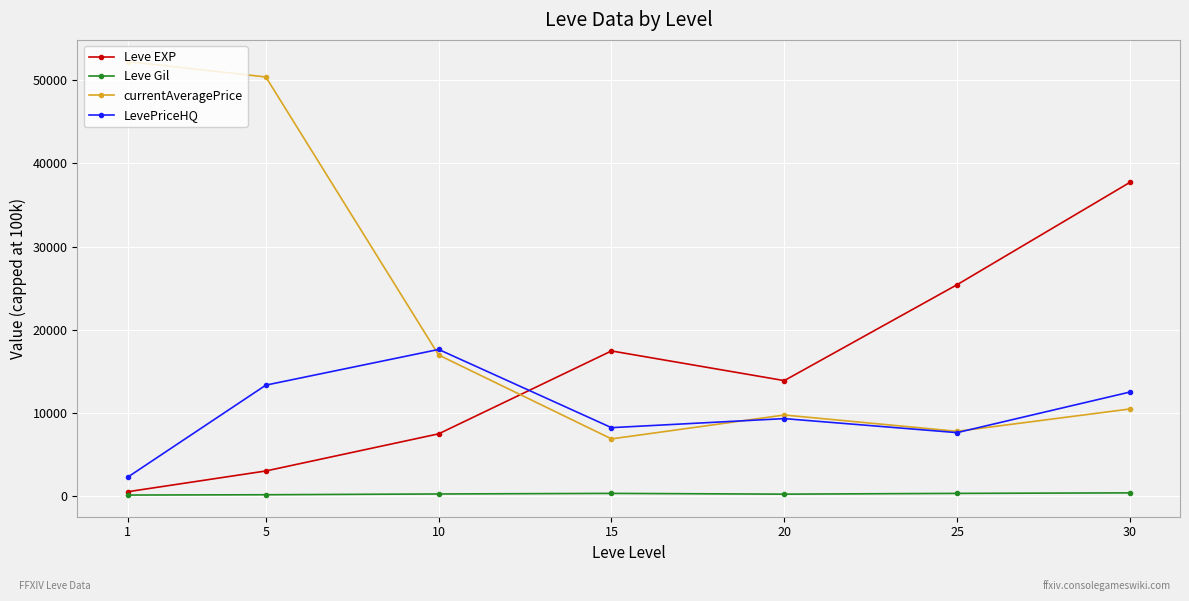

Where is the first local minimum for LevePriceHQ?

15